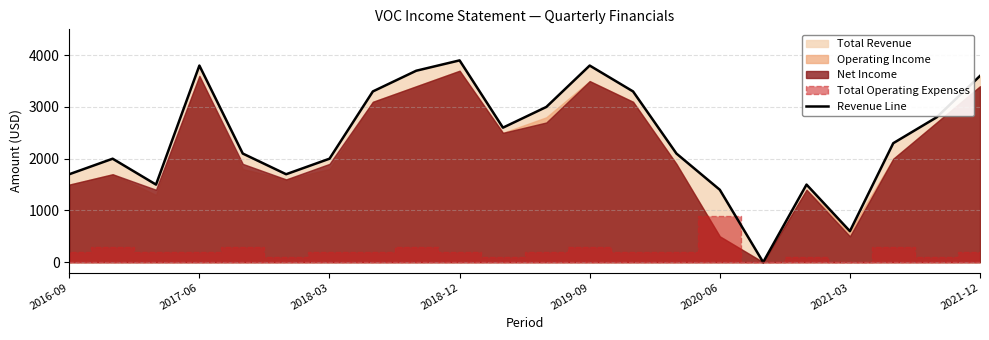

Reading left to right, extract all data points from this chart.

1700	2000	1500	3800	2100	1700	2000	3300	3700	3900	2600	3000	3800	3300	2100	1400	0	1500	600	2300	2800	3600